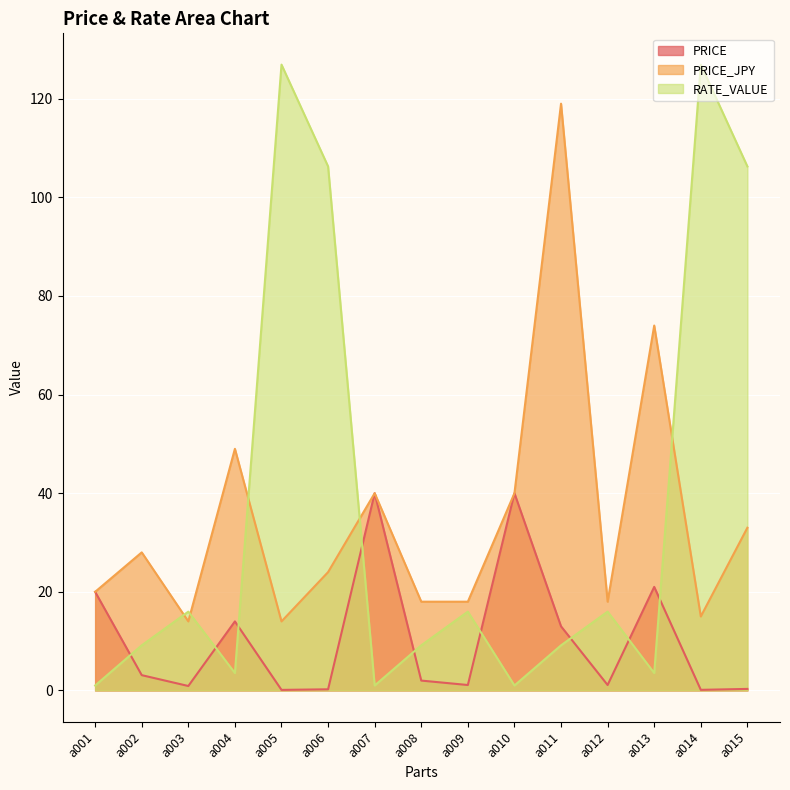

How many distinct data groups are displayed?

3